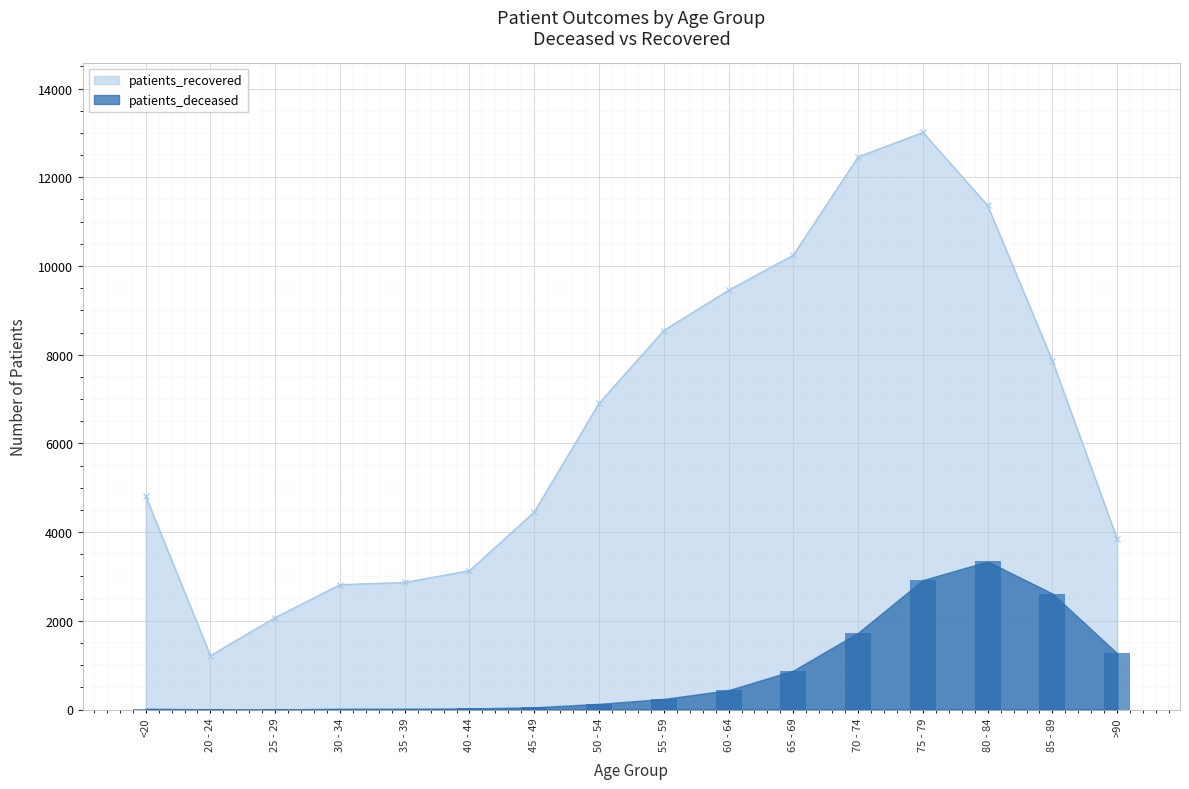

List the series in order of their peak value, lowest first.

patients_deceased, patients_recovered